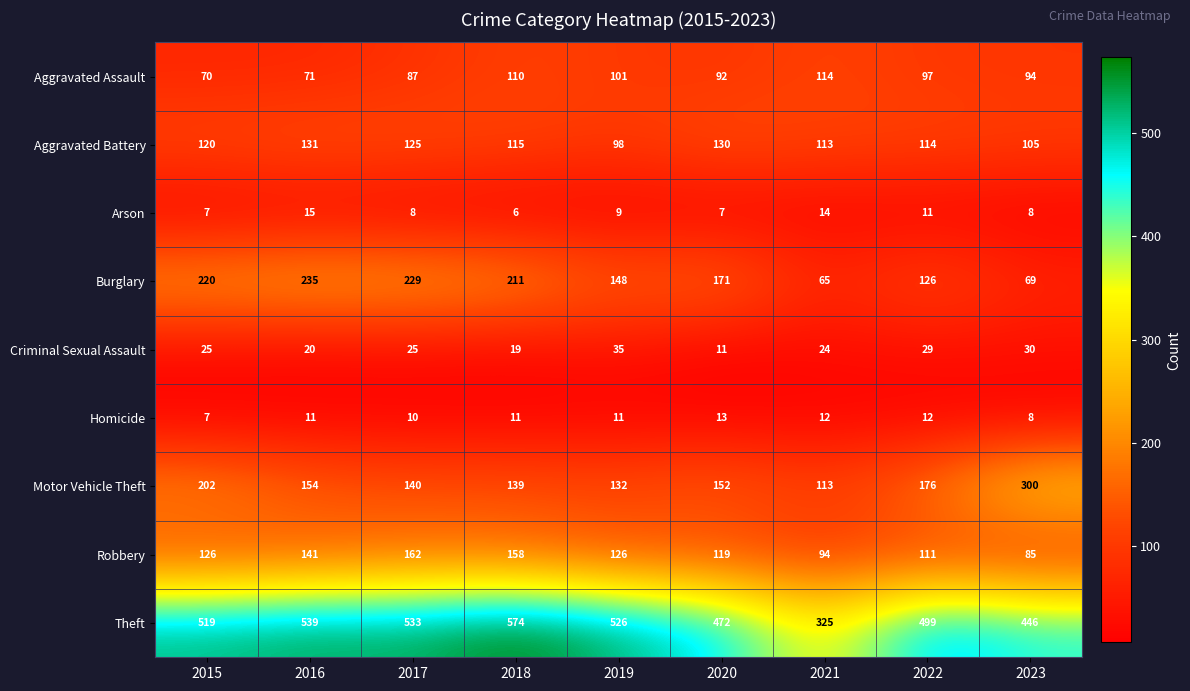

True or false: Robbery has a value of 58 at 2018.

False